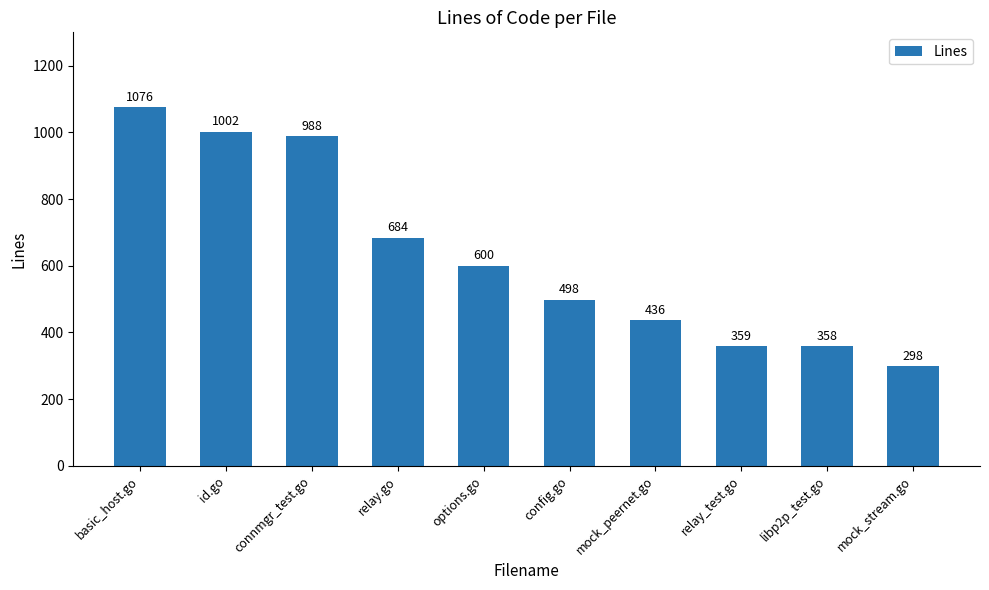

What is the label of the 2nd bar from the left?

id.go